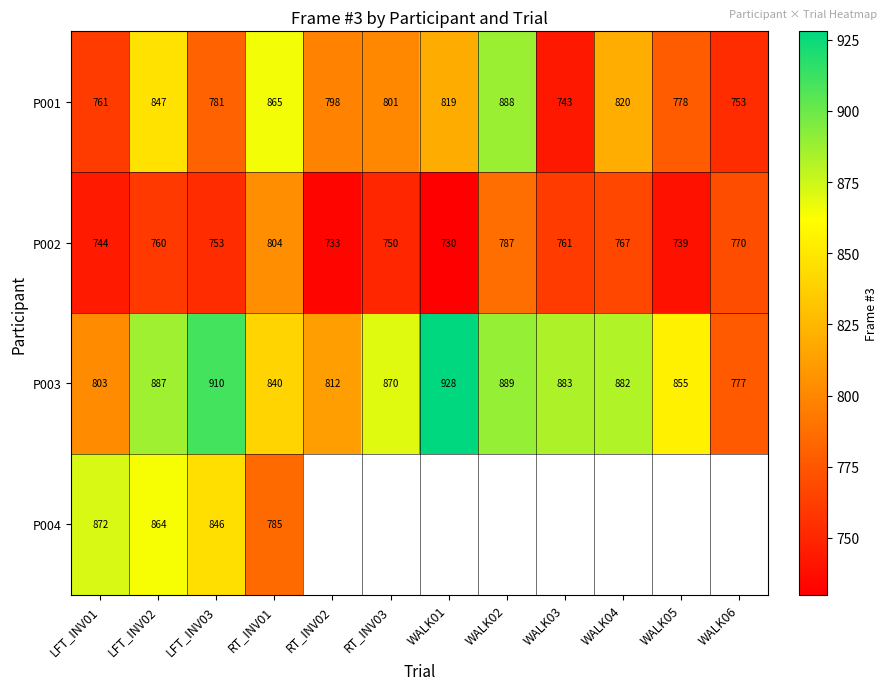

The P003 series shows 209 at LFT_INV03. True or false?

False